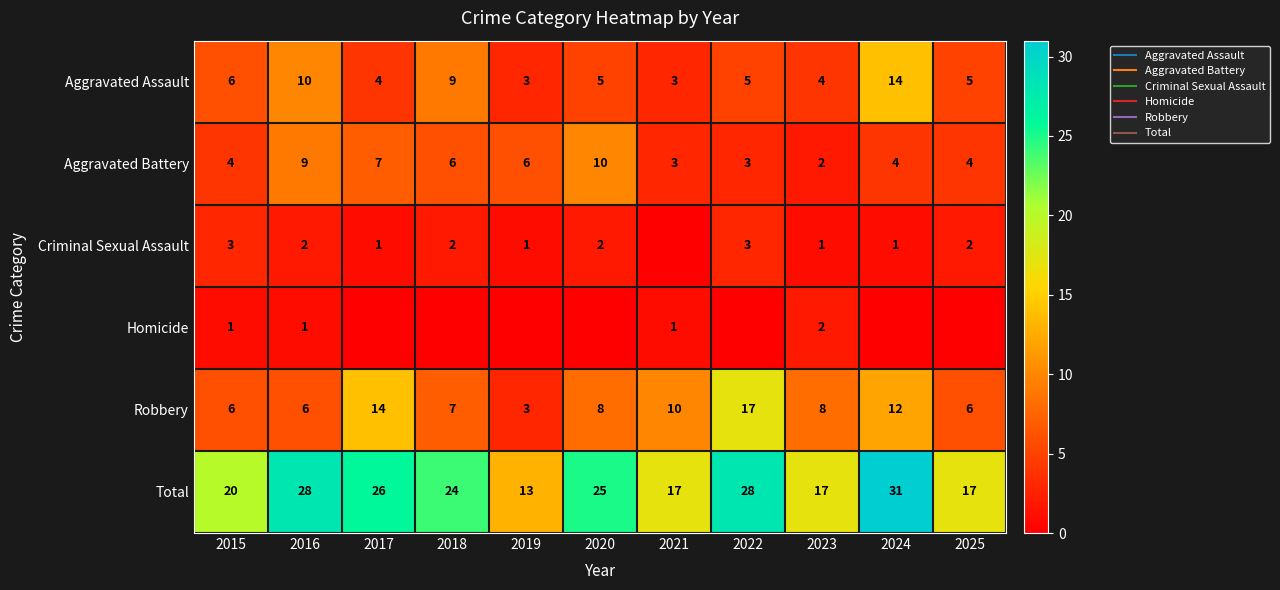

Which series has the largest total across all categories?

Total